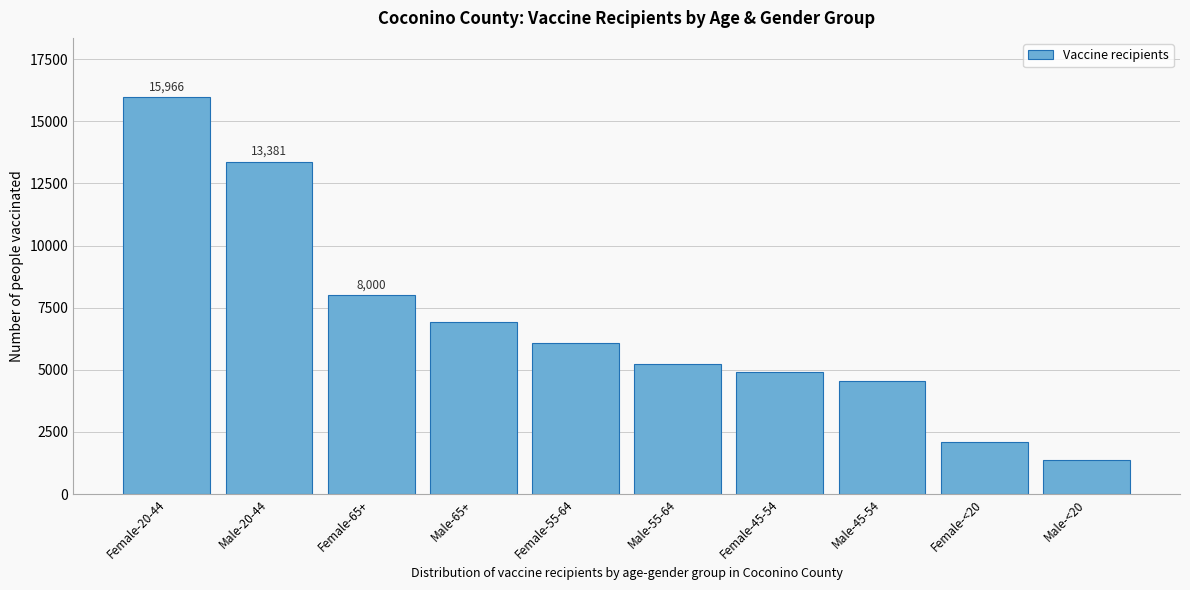

Reading left to right, what are all the values shown in this chart?

Female-20-44=15966	Male-20-44=13381	Female-65+=8000	Male-65+=6932	Female-55-64=6082	Male-55-64=5243	Female-45-54=4904	Male-45-54=4547	Female-<20=2109	Male-<20=1370